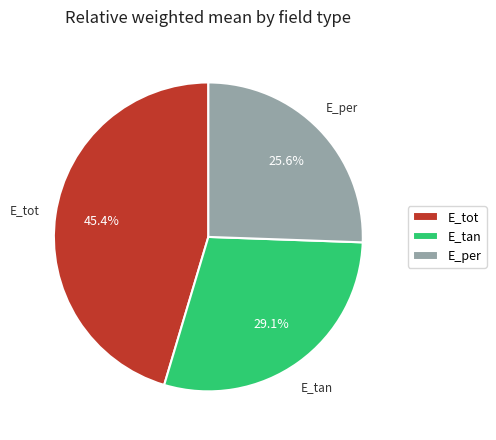

To the nearest percent, what is the difference between the E_tan and E_per slice percentages?

3%